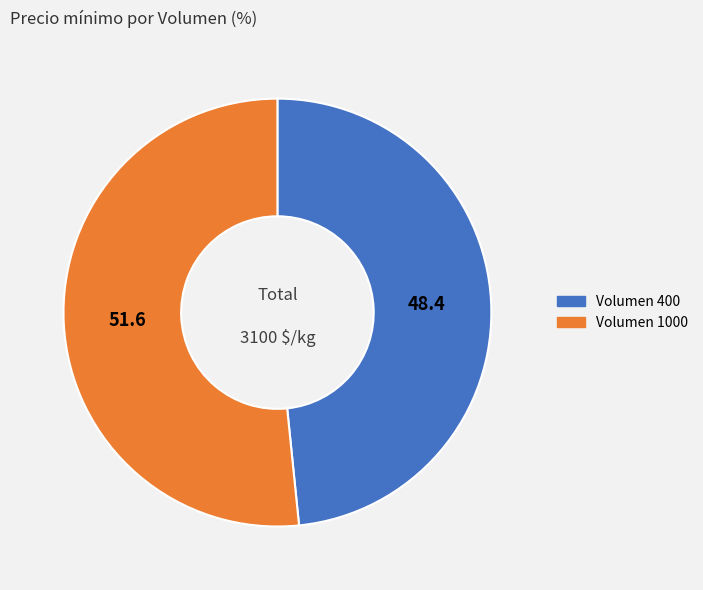

Which category accounts for the majority?

Volumen 1000